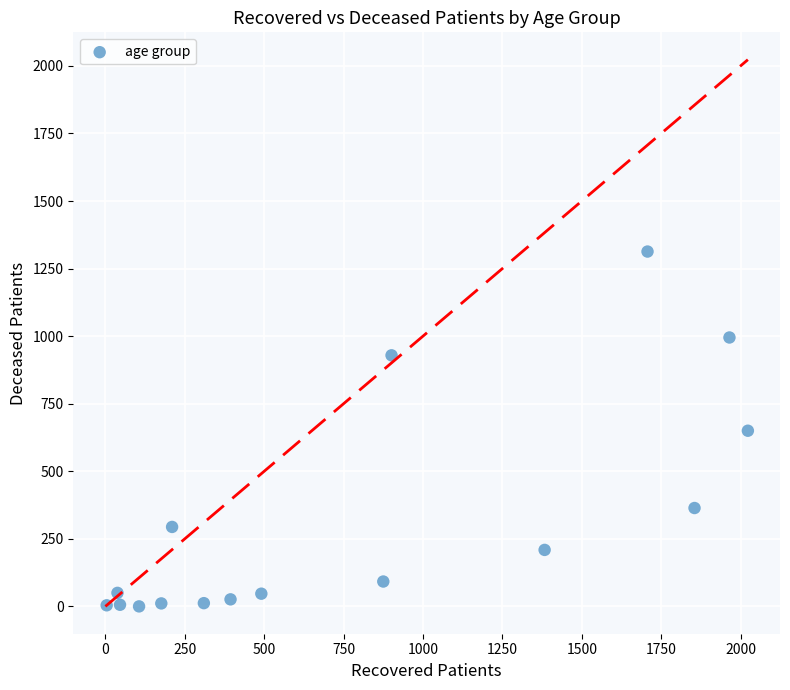

What is the range of Y values (max minus min)?

1313